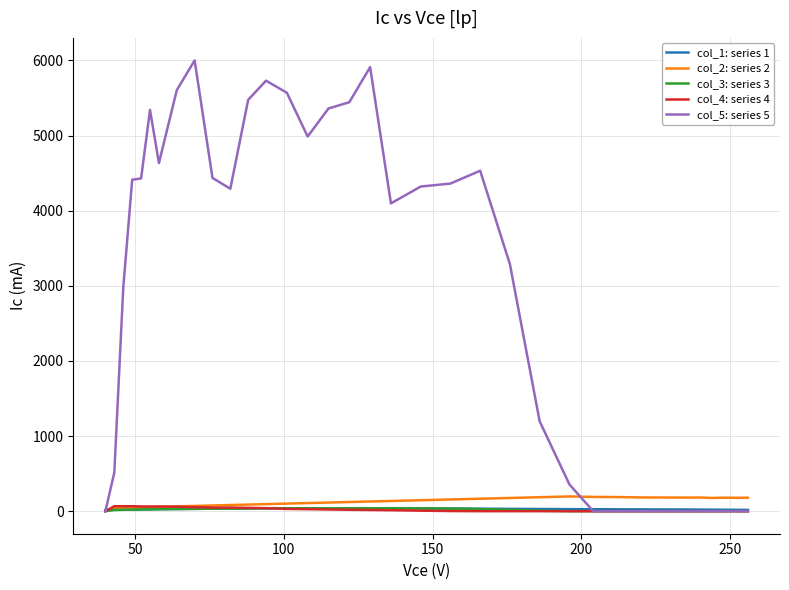

Which series has the largest total across all categories?

col_5: series 5